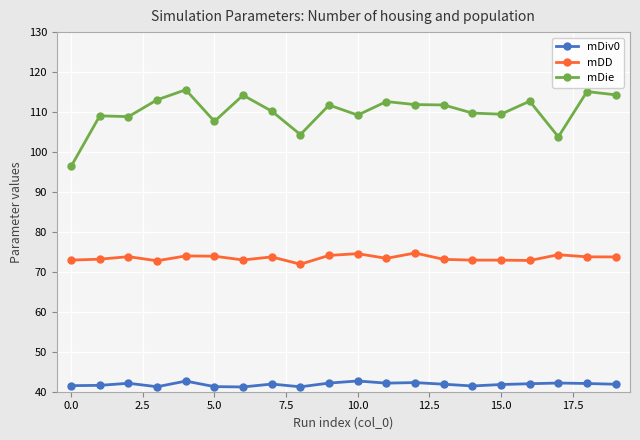

What is the maximum value shown in the chart?

115.6